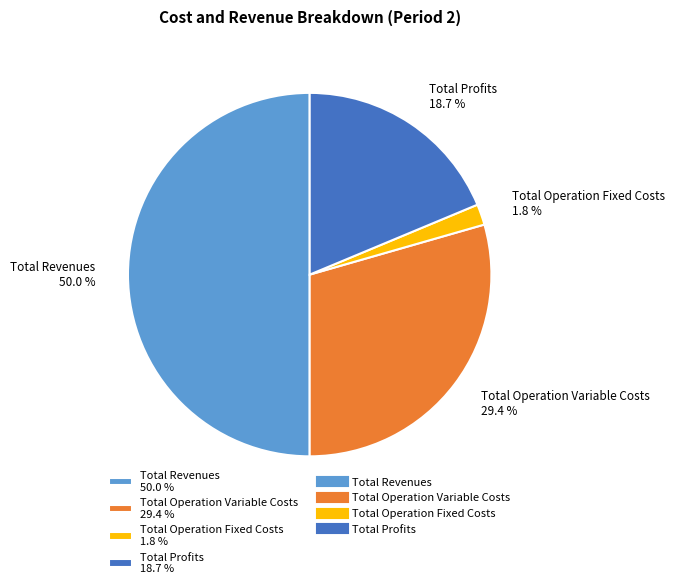

Does Total Operation Variable Costs 29.4 % represent more than half of the total?

No